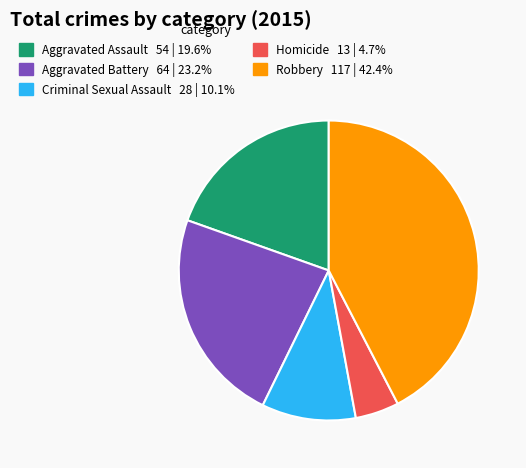

Which category has the biggest portion of the pie?

Robbery